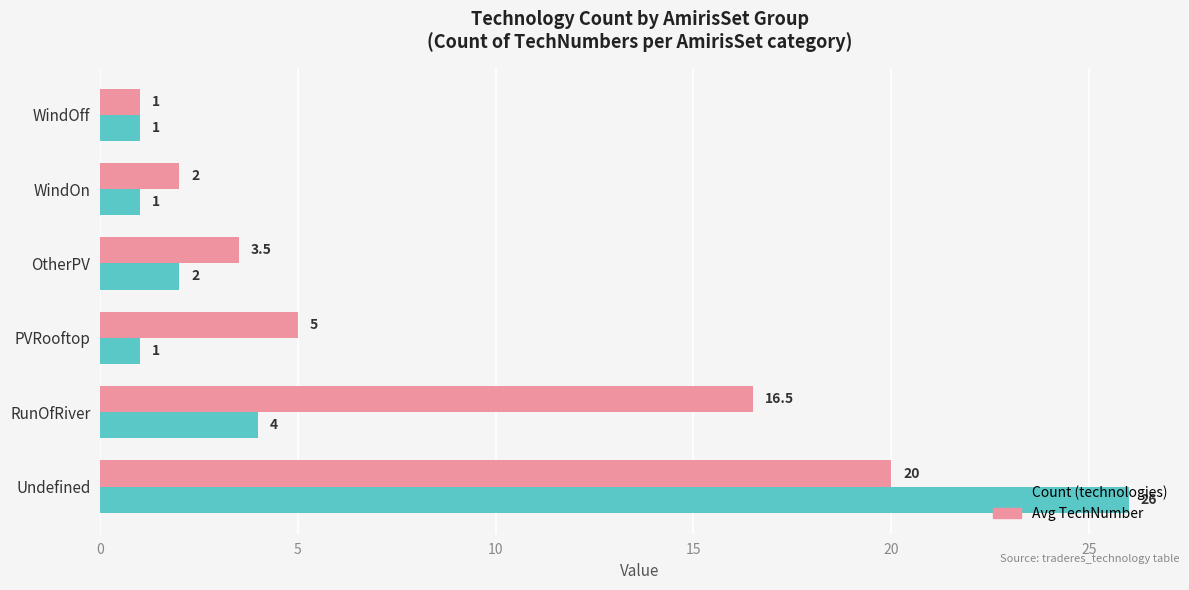

Which series has the largest range (max minus min)?

Count (technologies)